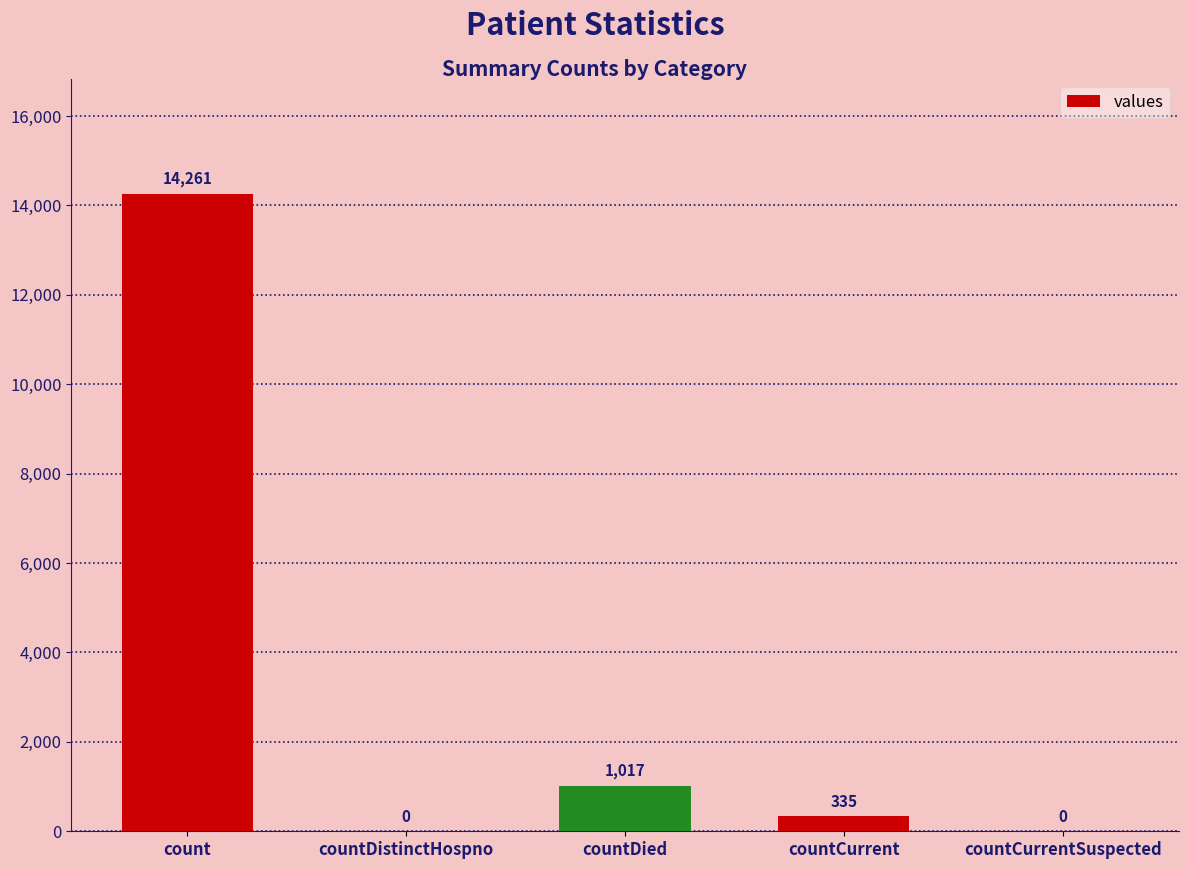

The chart shows a value of -8364 at countCurrentSuspected. True or false?

False